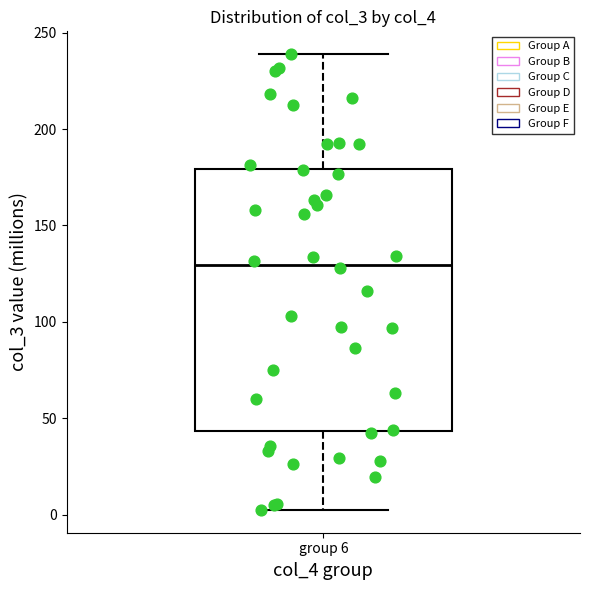

Where does the lower whisker of the box for group 6 end on the y-axis? The values are not printed on the chart, so give them approximately, as read against the axis.

0